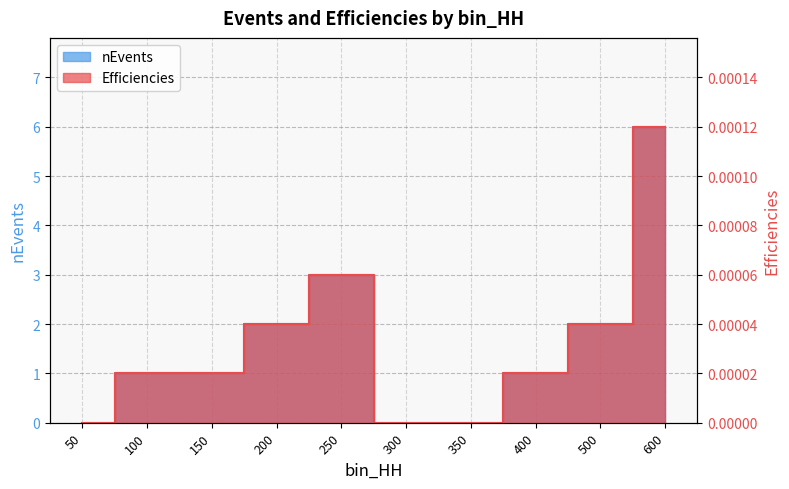

List the series in order of their overall mean, highest first.

nEvents, Efficiencies